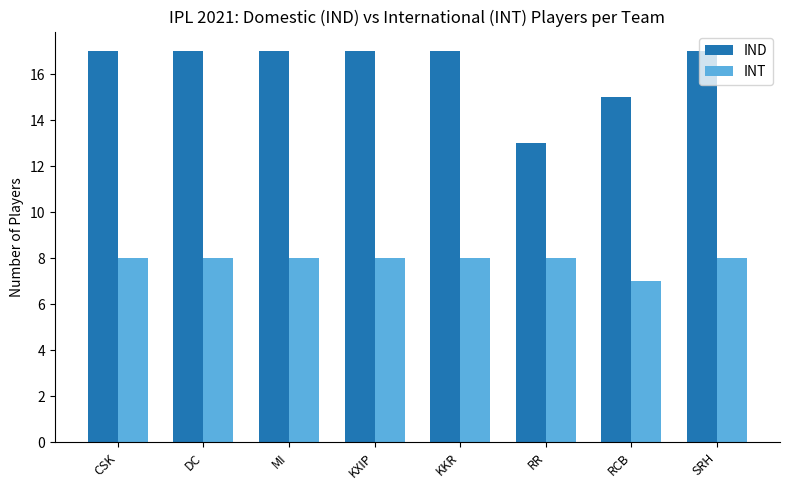

Reading left to right, what are all the values shown in this chart?

IND: CSK=17	DC=17	MI=17	KXIP=17	KKR=17	RR=13	RCB=15	SRH=17
INT: CSK=8	DC=8	MI=8	KXIP=8	KKR=8	RR=8	RCB=7	SRH=8